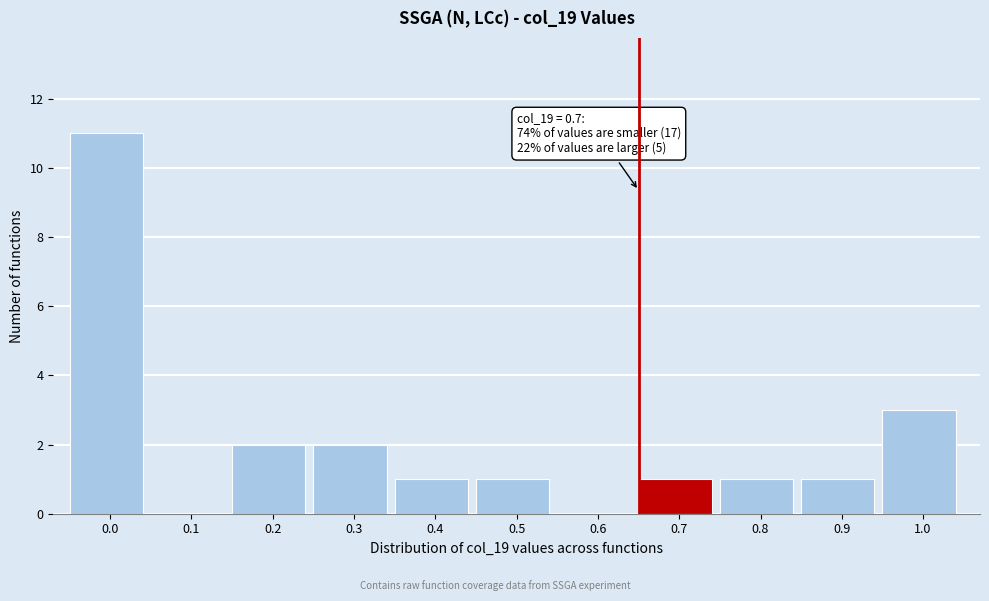

Reading left to right, transcribe all the data shown in this chart.

0.0=11	0.1=0	0.2=2	0.3=2	0.4=1	0.5=1	0.6=0	0.7=1	0.8=1	0.9=1	1.0=3